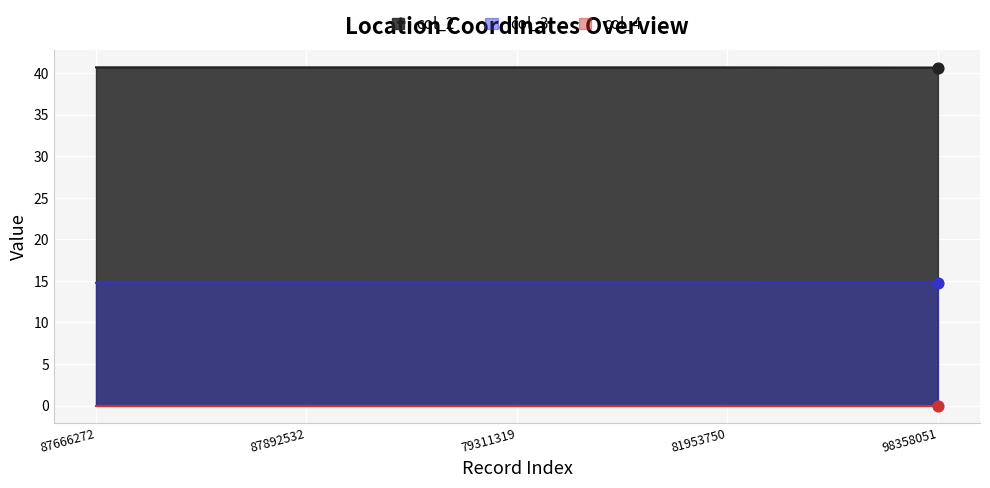

Which series has the largest total across all categories?

col_2